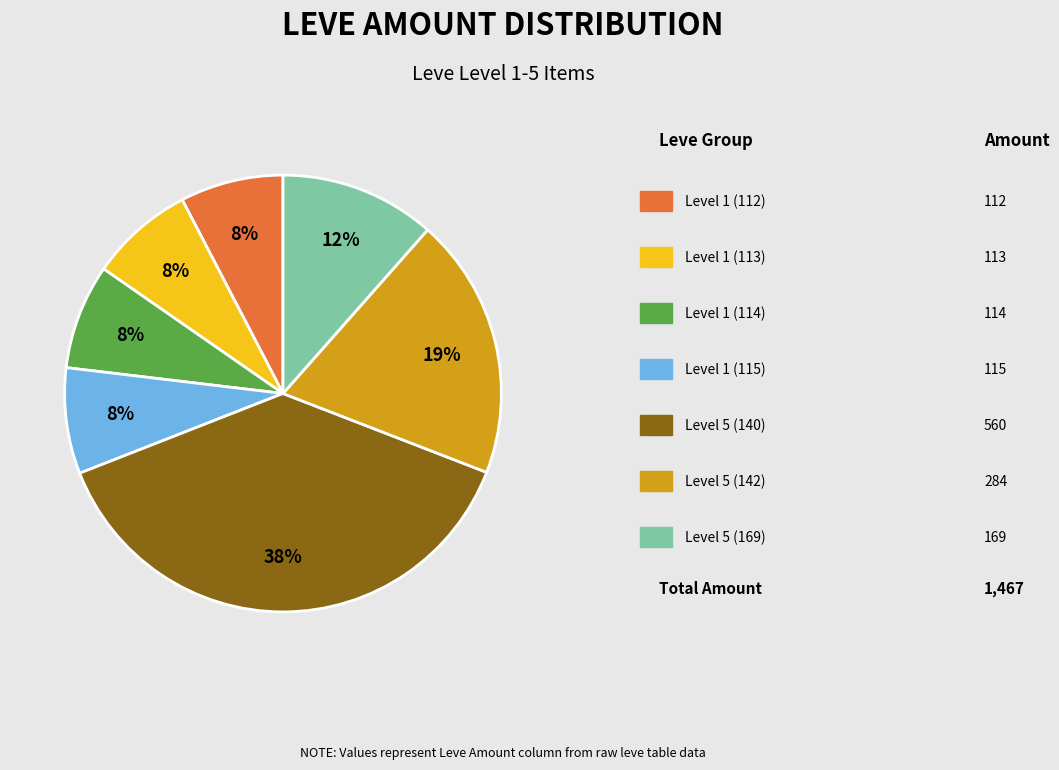

Is there a majority slice in this chart?

No